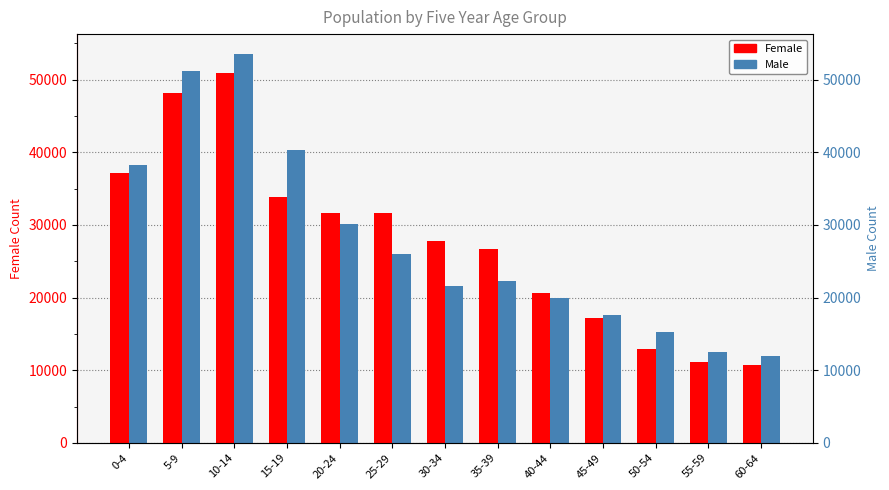

Which series has the widest spread of values?

Male